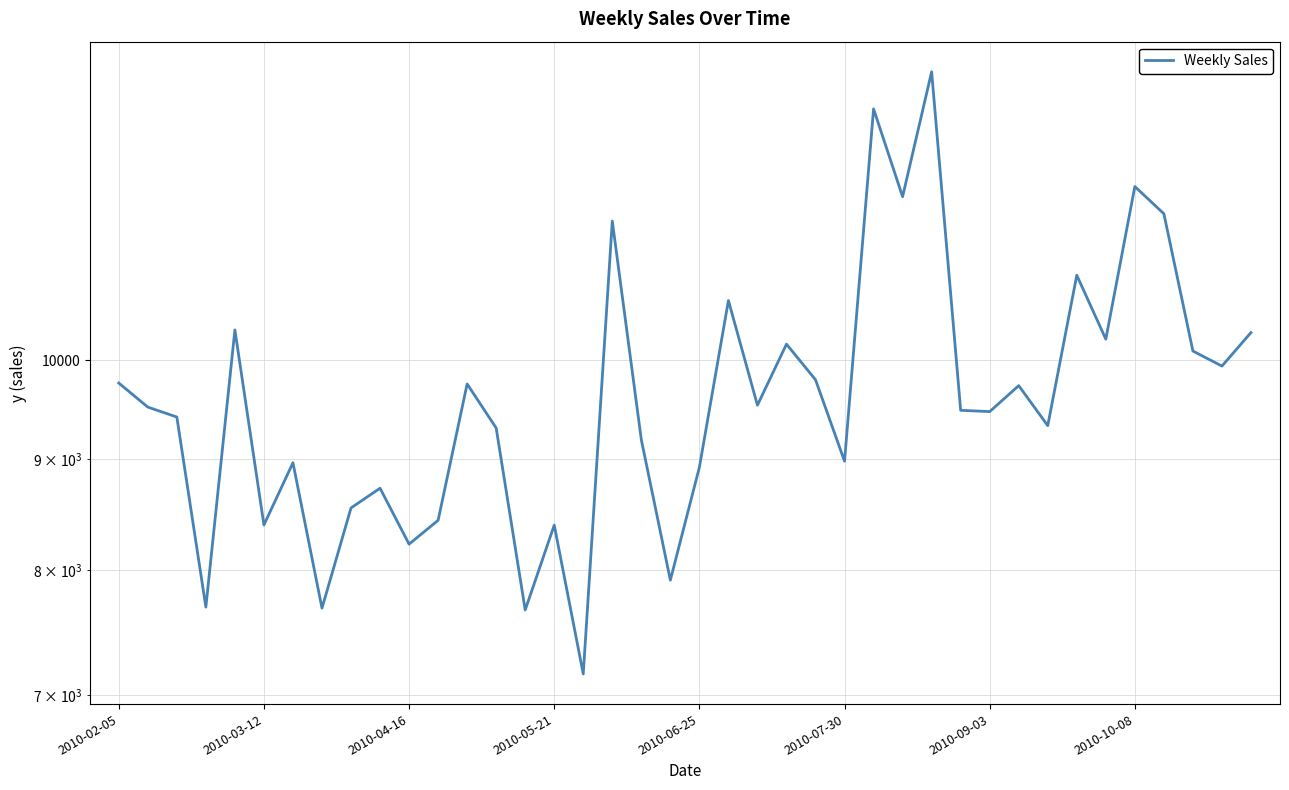

Approximately how many times larger is the value at 20 compared to 23?

0.9